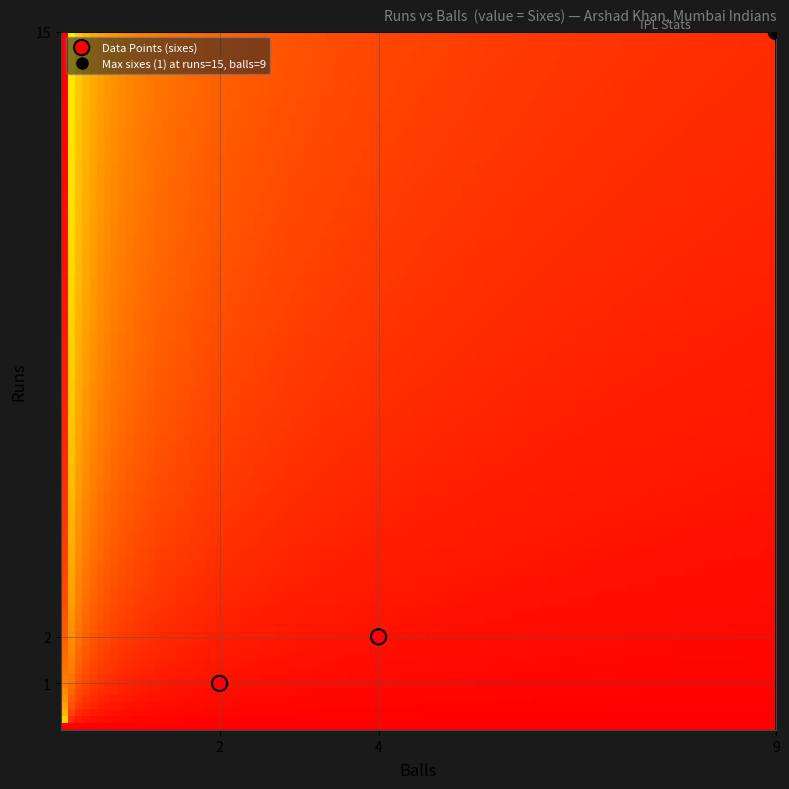

What is the average X value?

5